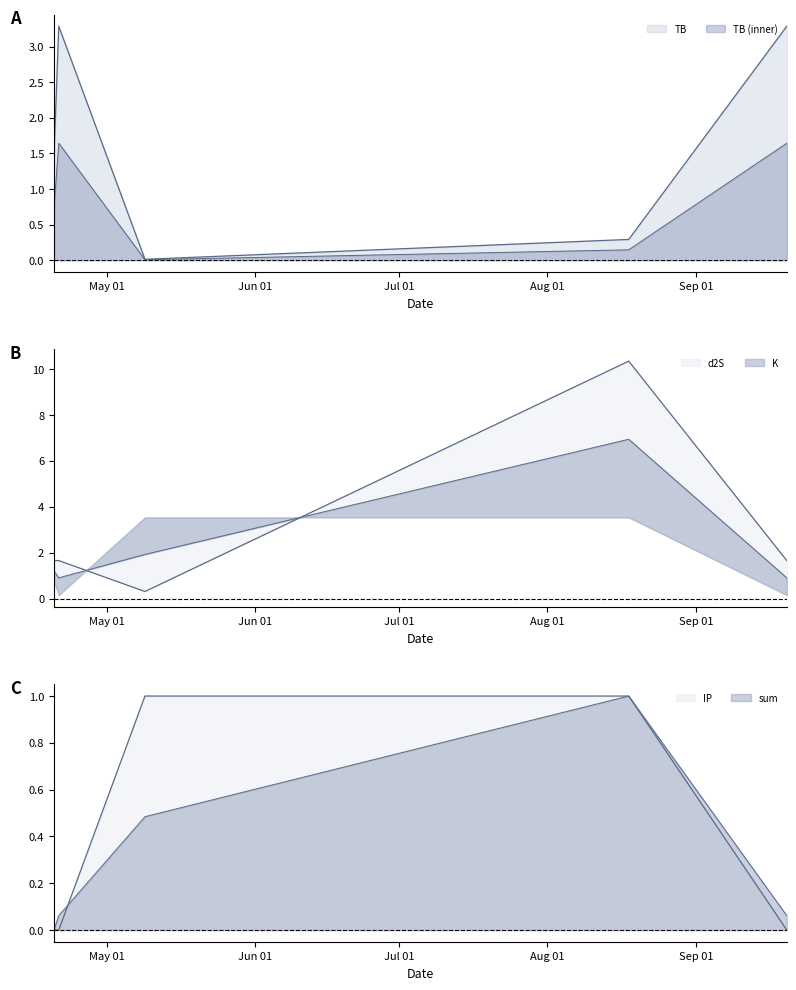

What is the difference between the highest and lowest values at 2023-08-18?

10.1